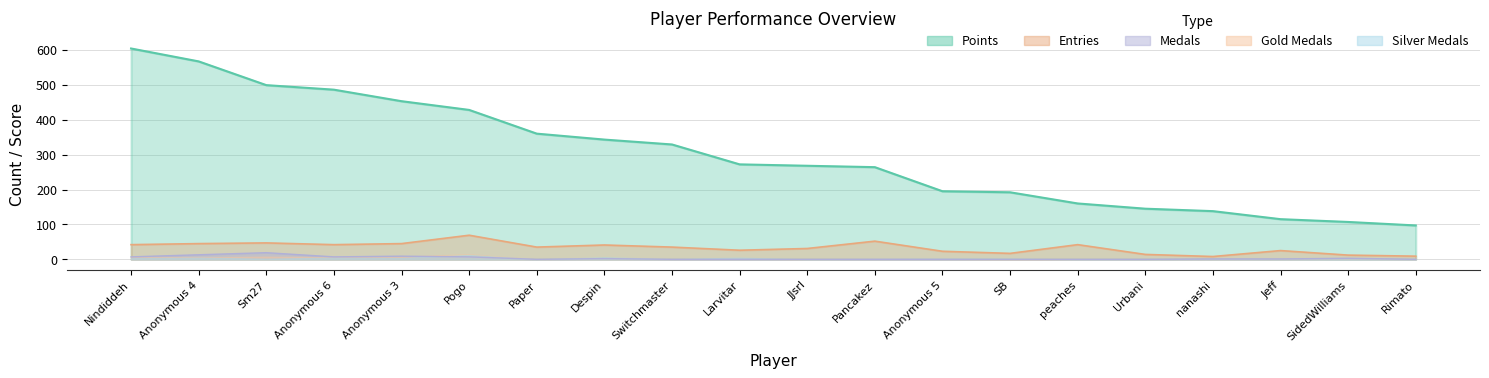

True or false: Points and Medals cross at least once.

False